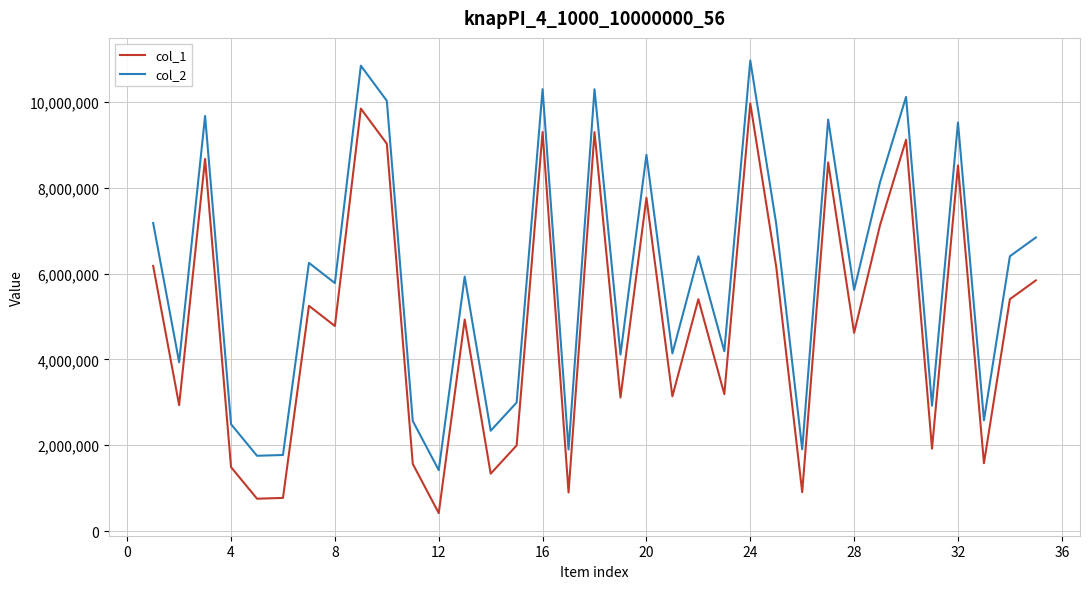

What is the difference between the maximum and minimum values in the col_1 series?

9543258